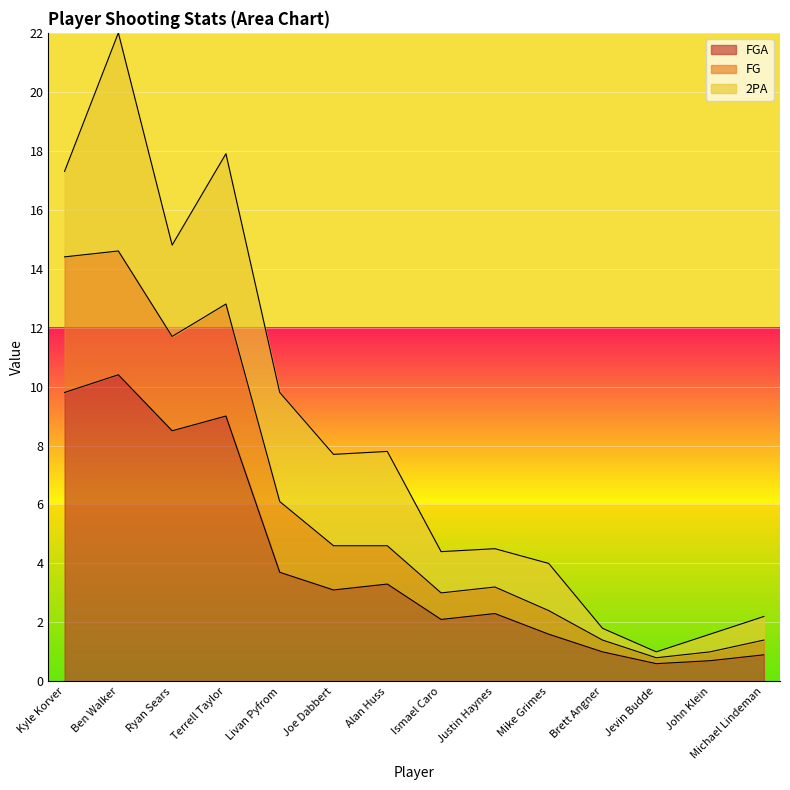

What is the sum of all FG values?

82.0